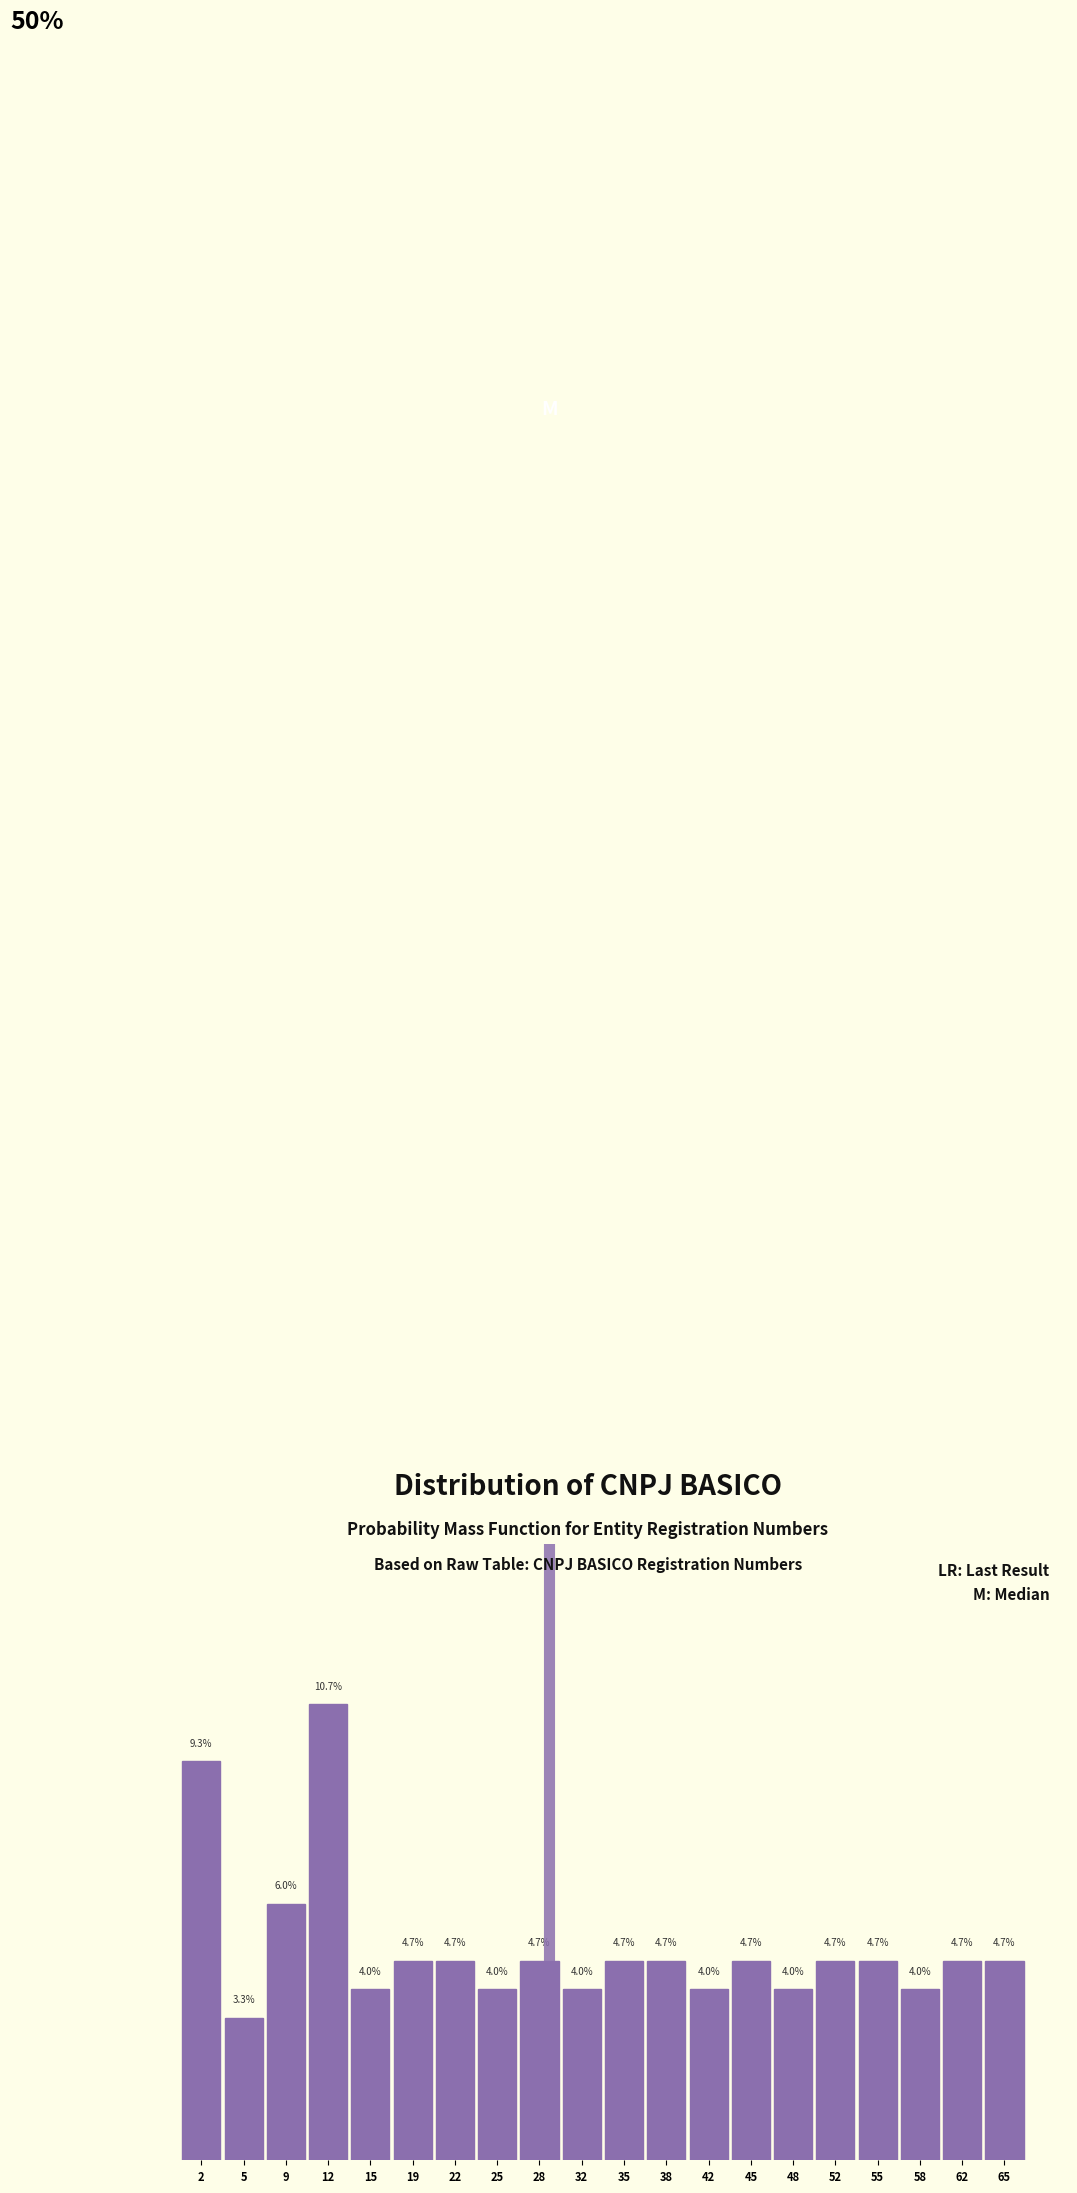

Are the bars horizontal?

No